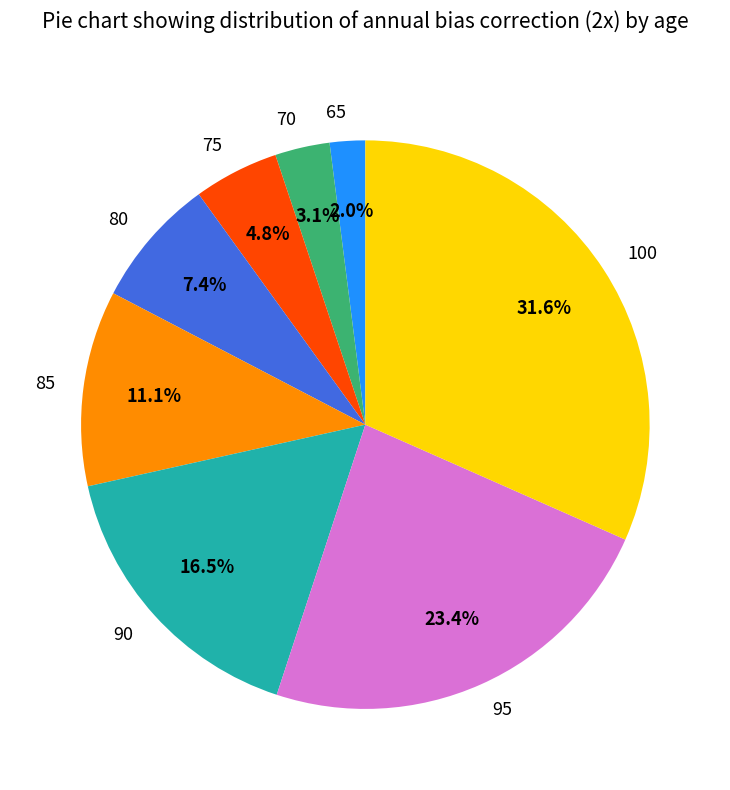

Is the sum of 100 and 95 greater than half?

Yes